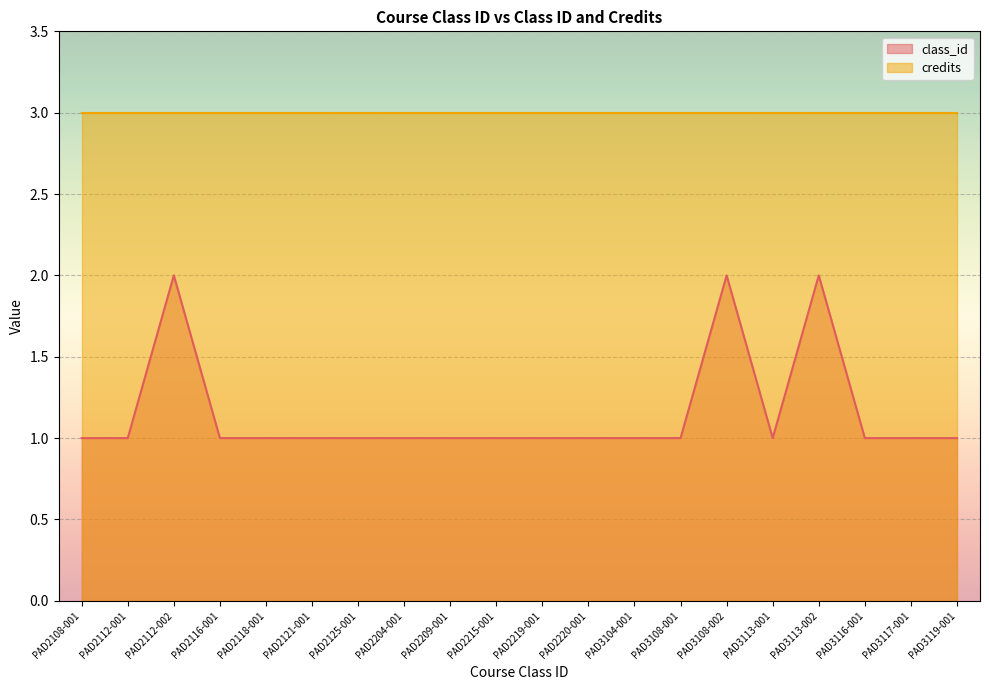

How many values are between 1 and 2?

20